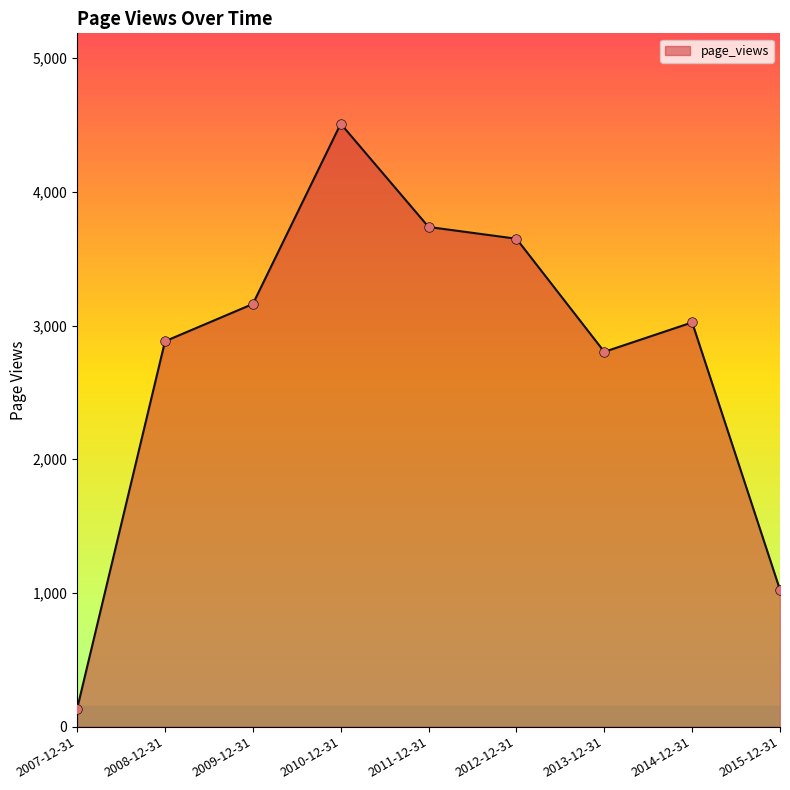

What is the change in value from 2010-12-31 to 2013-12-31?

-1706